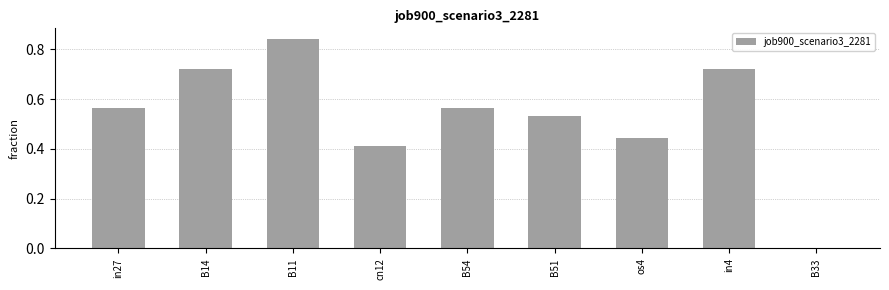

Are the bars horizontal?

No